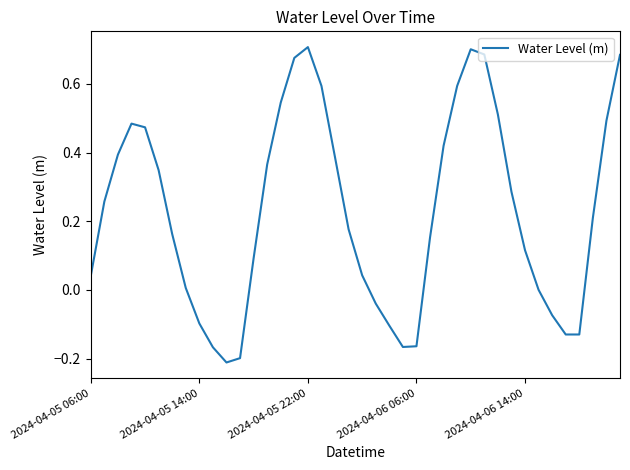

What is the difference between the maximum and minimum values?

0.9